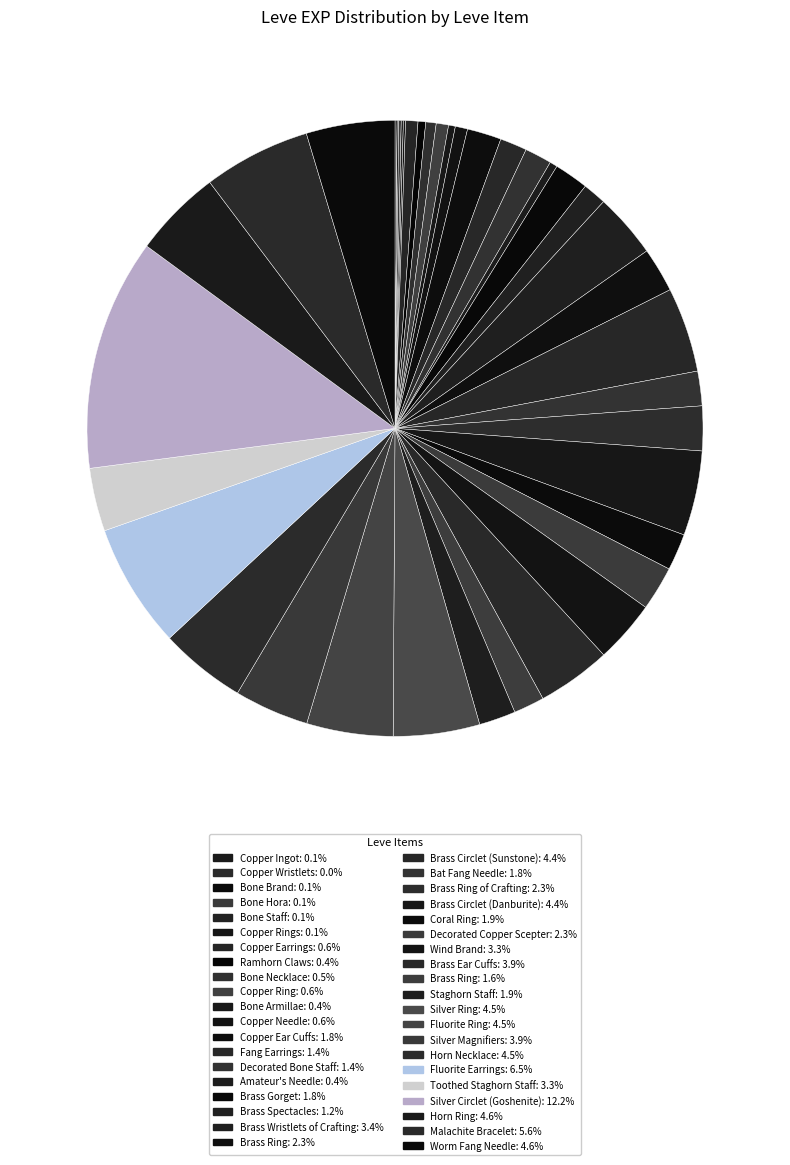

Does any single category account for the majority?

No